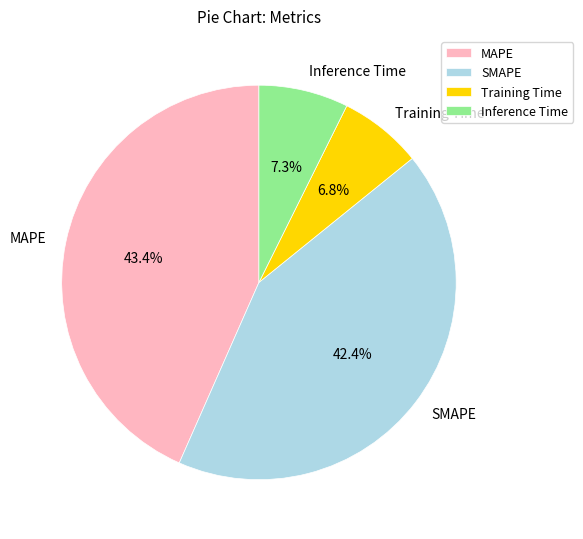

Which has a higher value, SMAPE or Training Time?

SMAPE